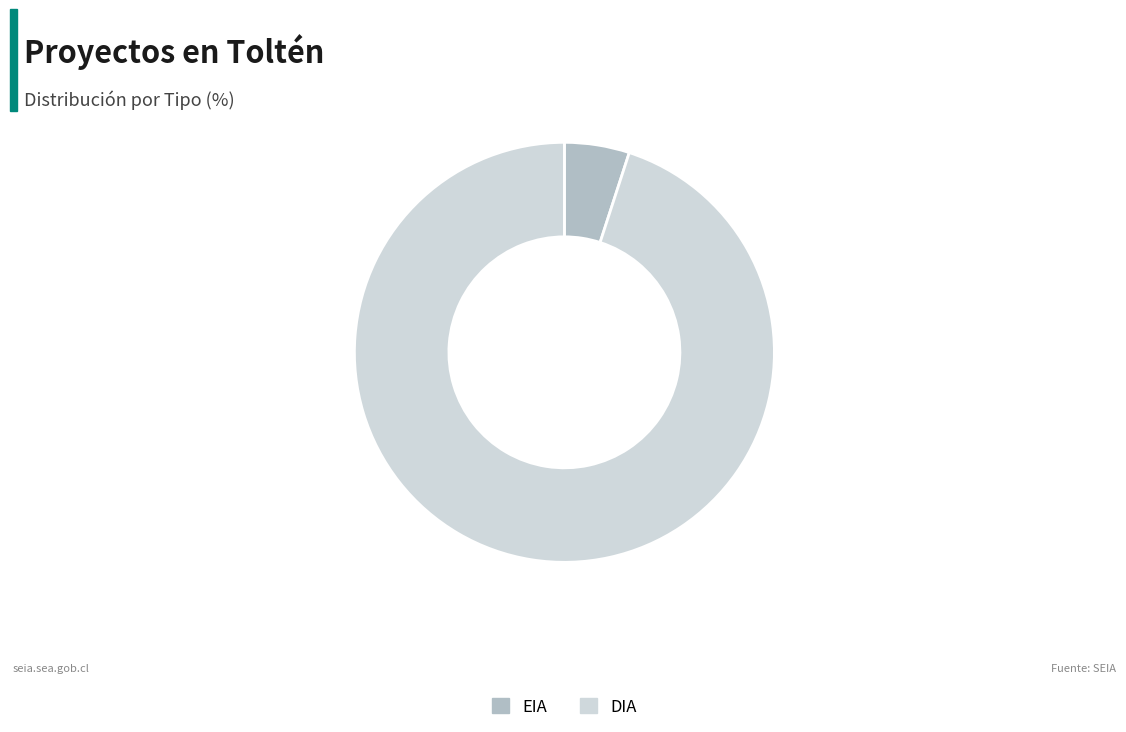

Between EIA and DIA, which is larger?

DIA